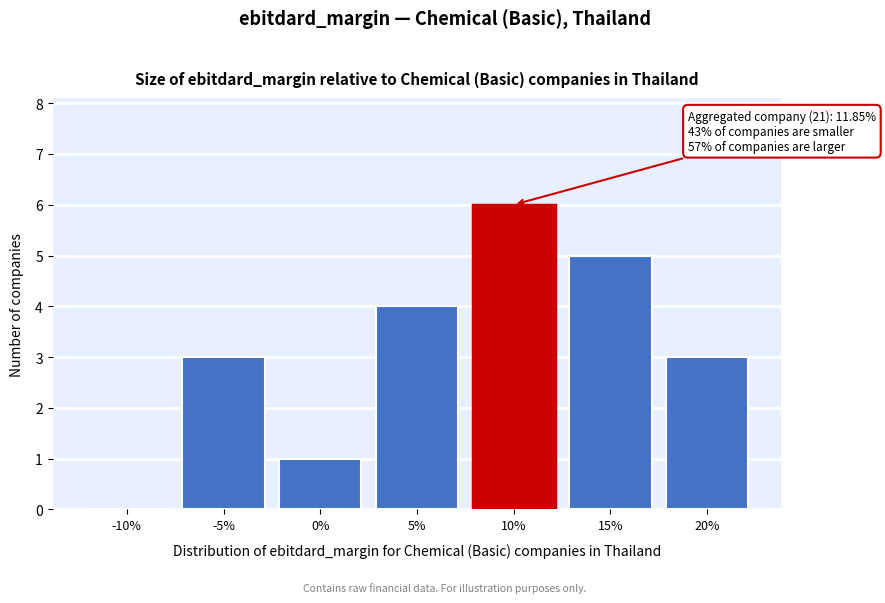

Reading left to right, what are all the values shown in this chart?

-10%=0	-5%=3	0%=1	5%=4	10%=6	15%=5	20%=3